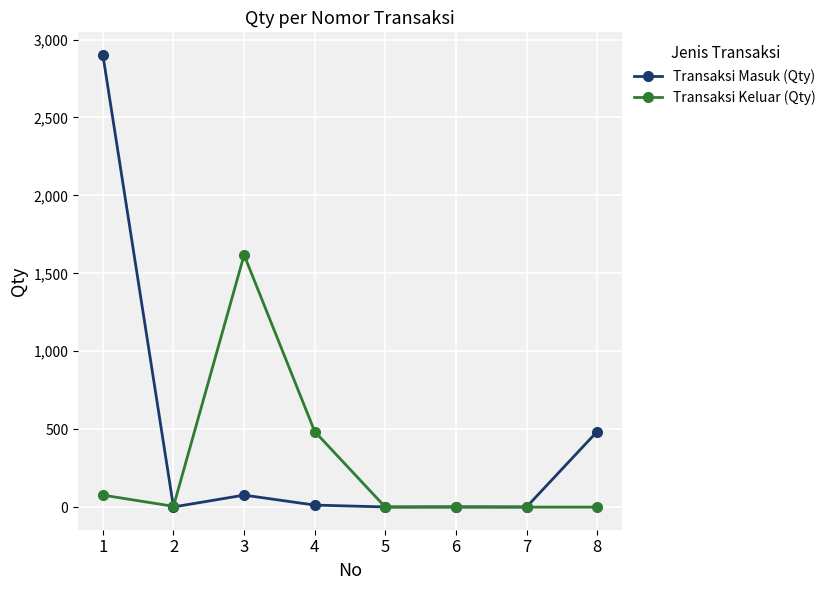

What is the maximum value shown in the chart?

2901